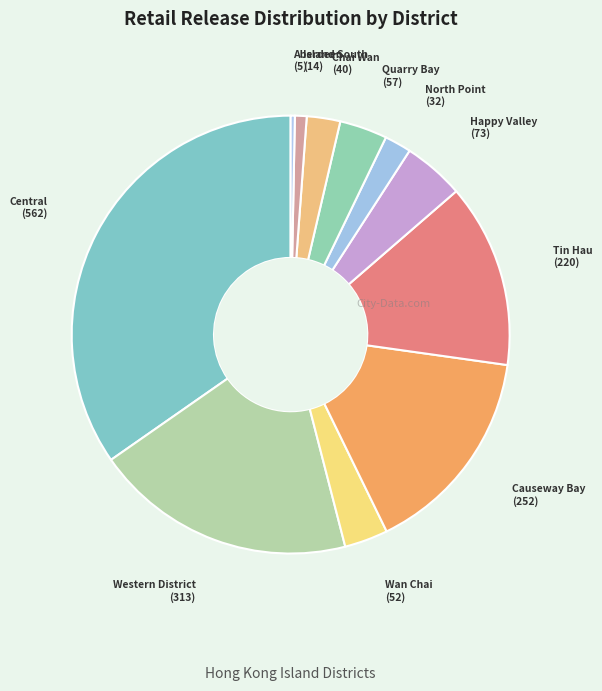

Is there any slice that represents more than half of the pie?

No